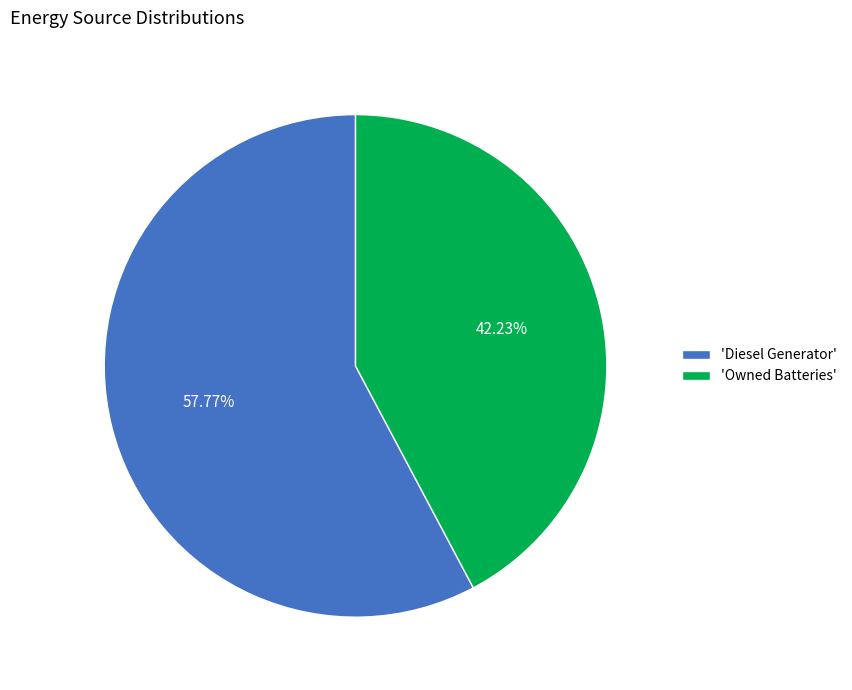

Count the number of slices in the pie.

2